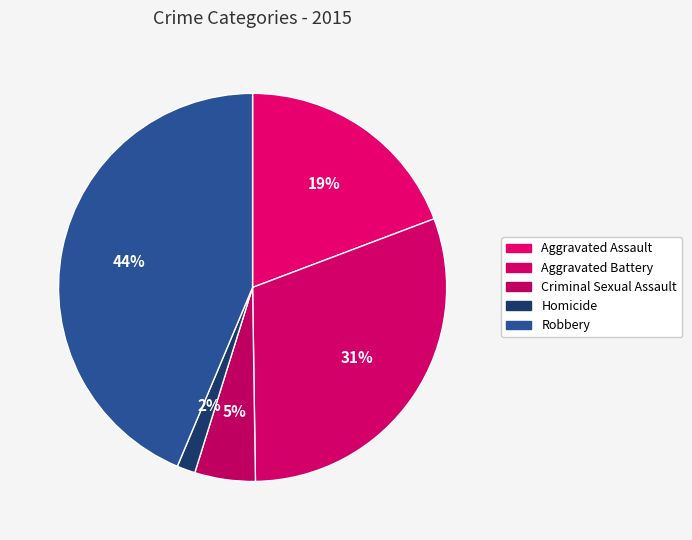

What is the largest slice in the pie chart?

Robbery